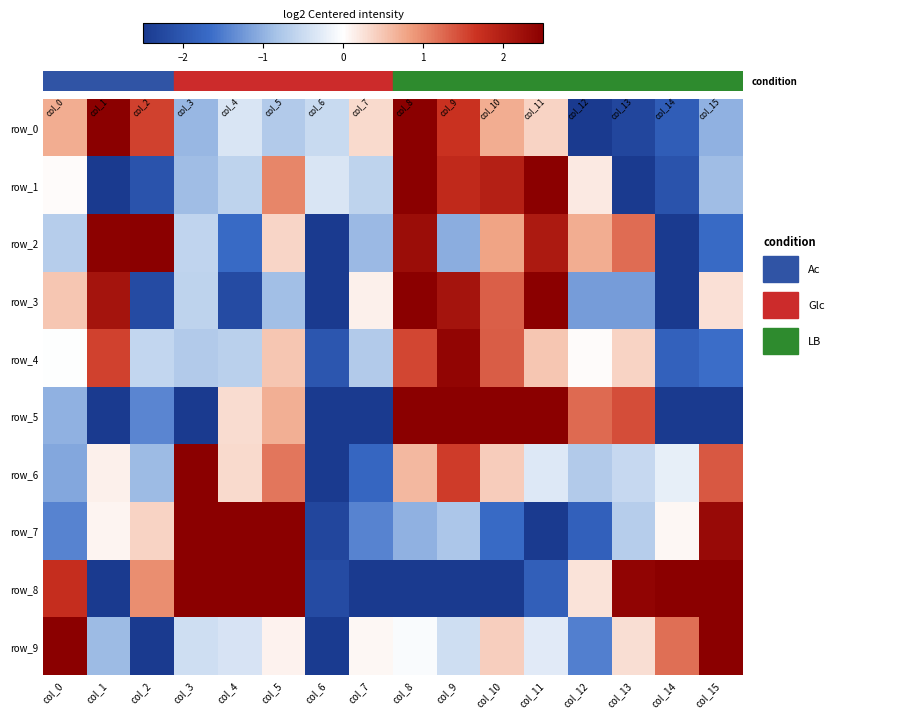

The row_7 series shows 4.6 at col_4. True or false?

False